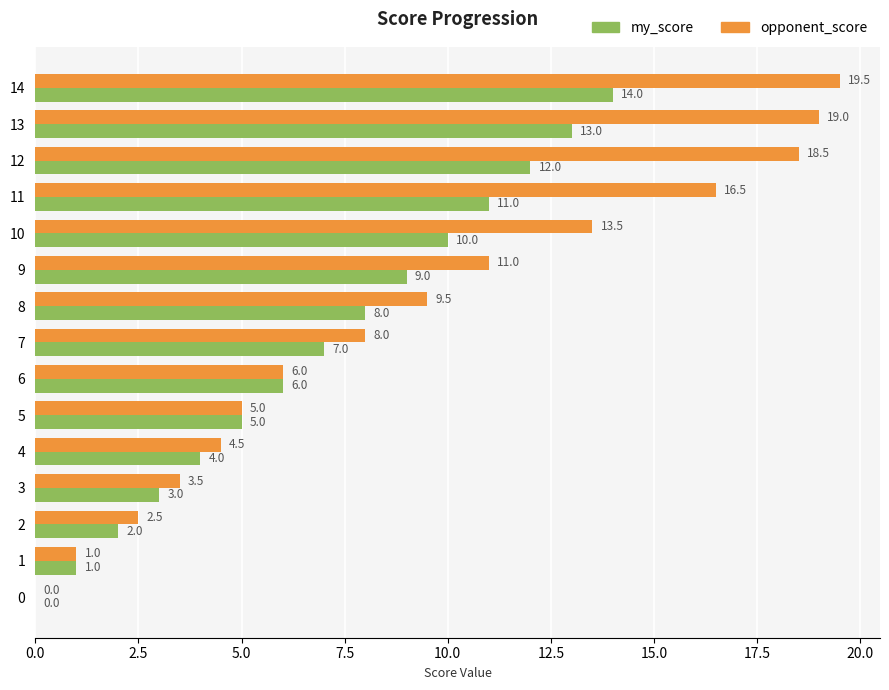

What is the approximate value of opponent_score at 11?

16.5